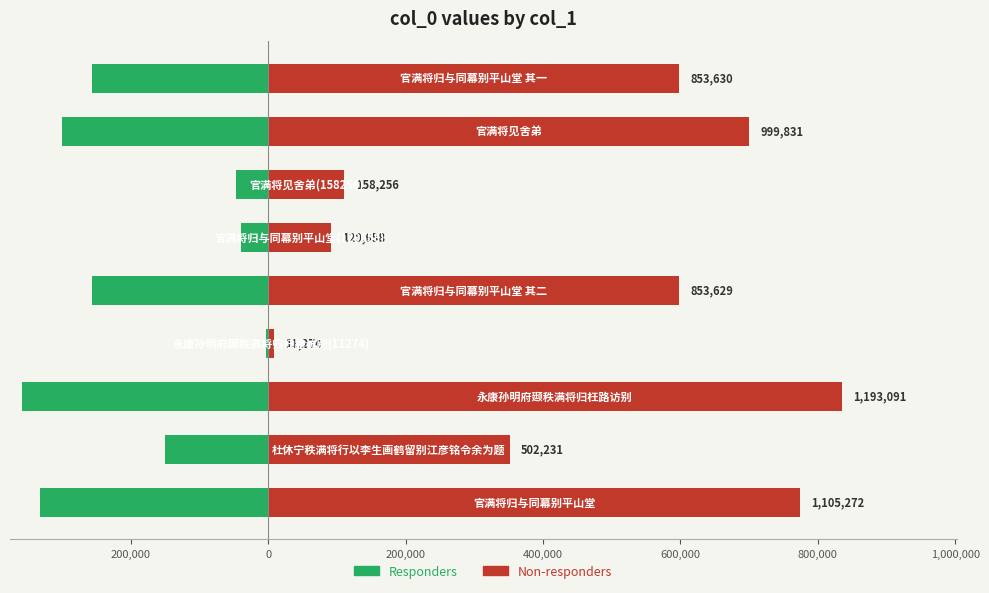

The value of Responders at 200,000 is -3382.2. True or false?

True